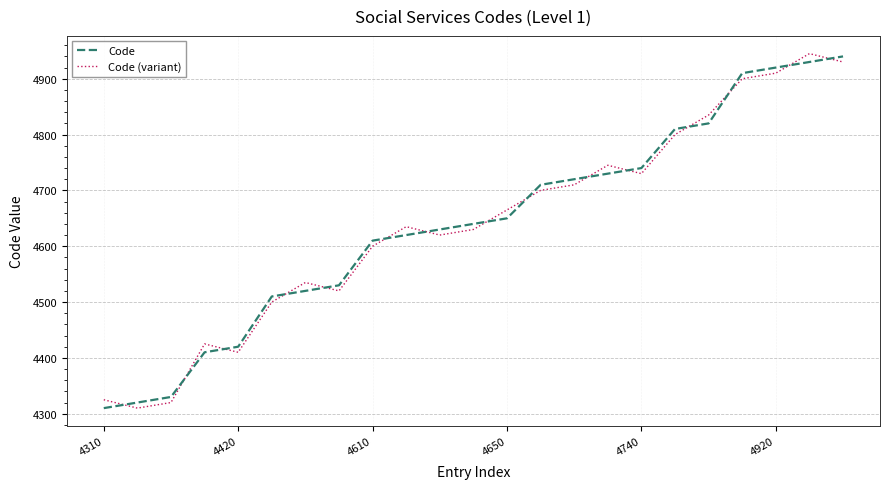

After their last crossing, which series has the higher values: Code or Code (variant)?

Code